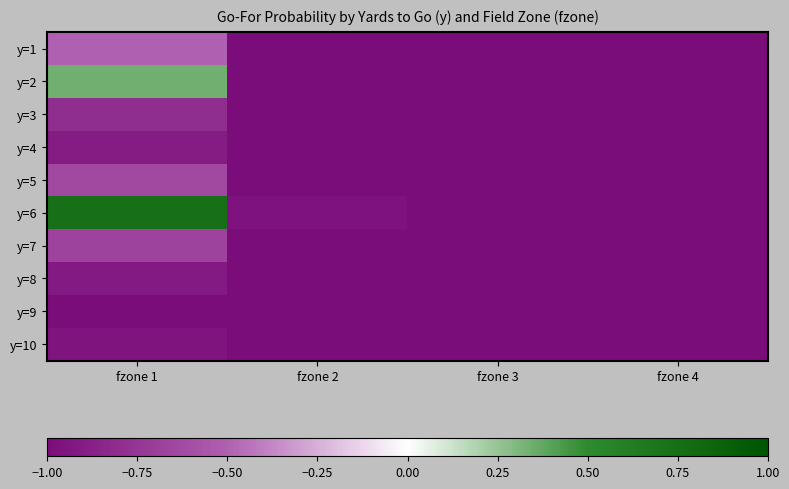

Which series changed the most between fzone 2 and fzone 3?

y=6